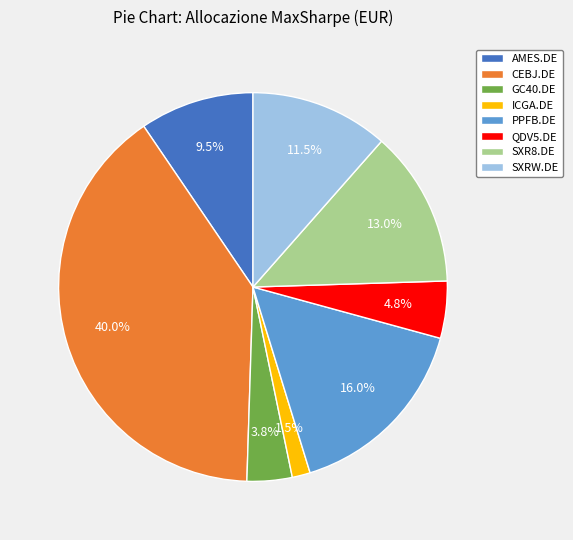

To the nearest percent, what is the difference between the QDV5.DE and CEBJ.DE slice percentages?

35%